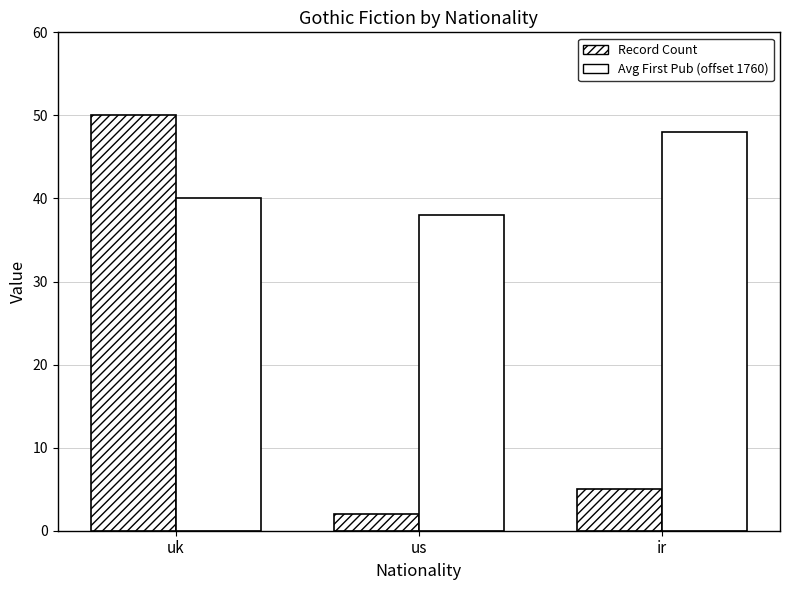

Count the number of categories in the chart.

3